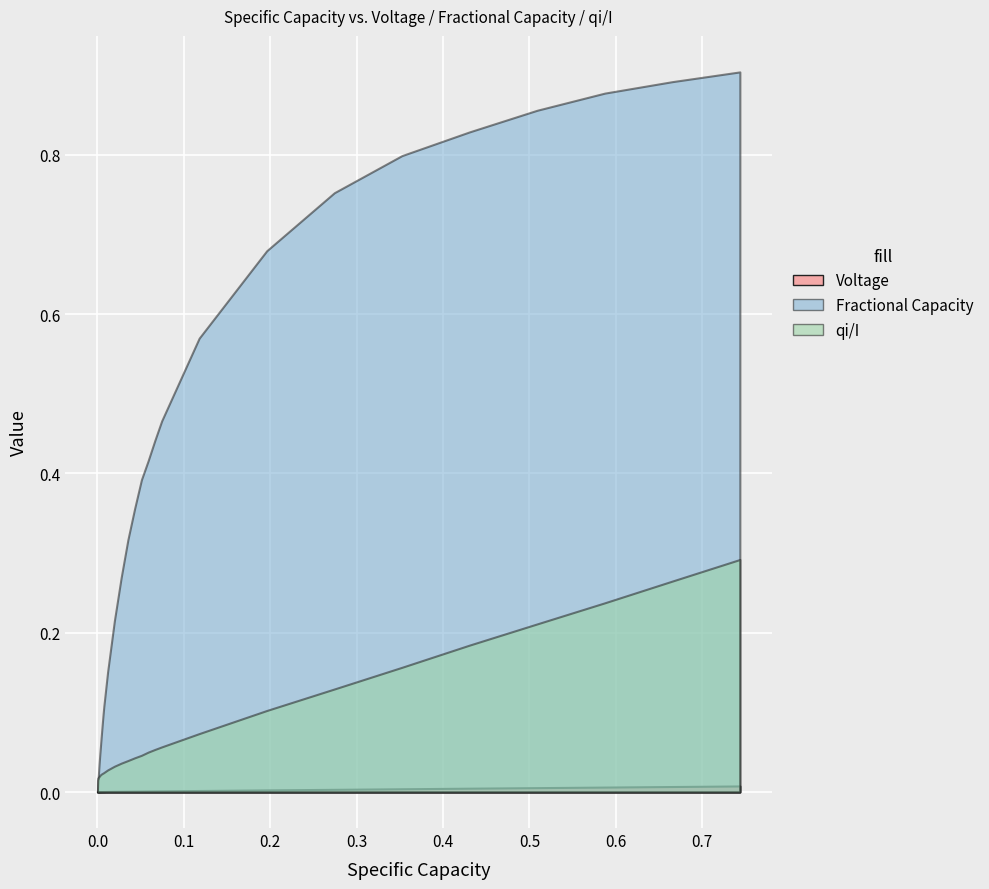

What is the maximum value for qi/I?

0.3